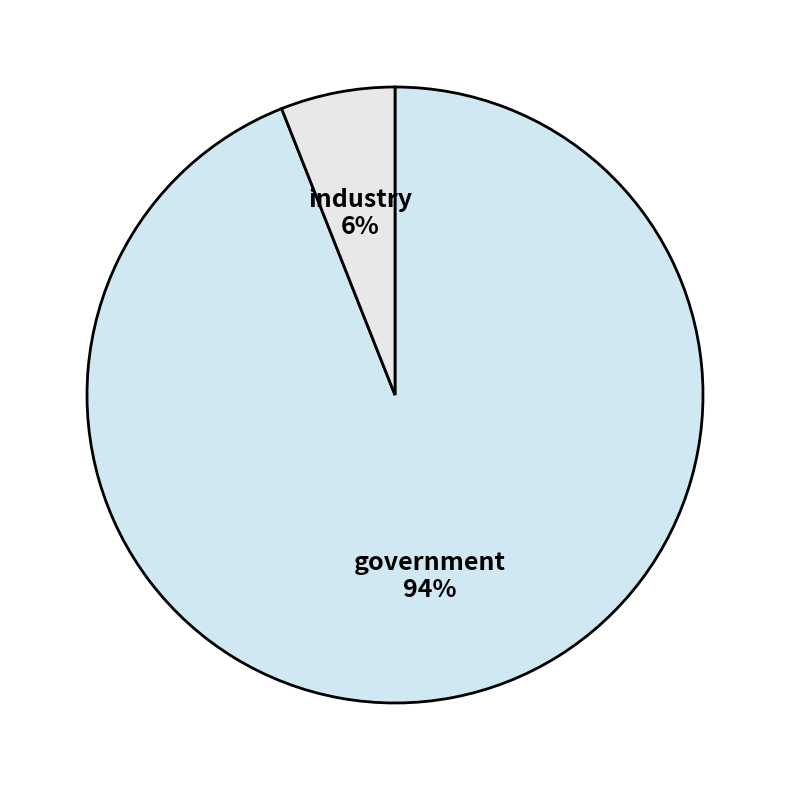

Which category has the smallest portion of the pie?

industry